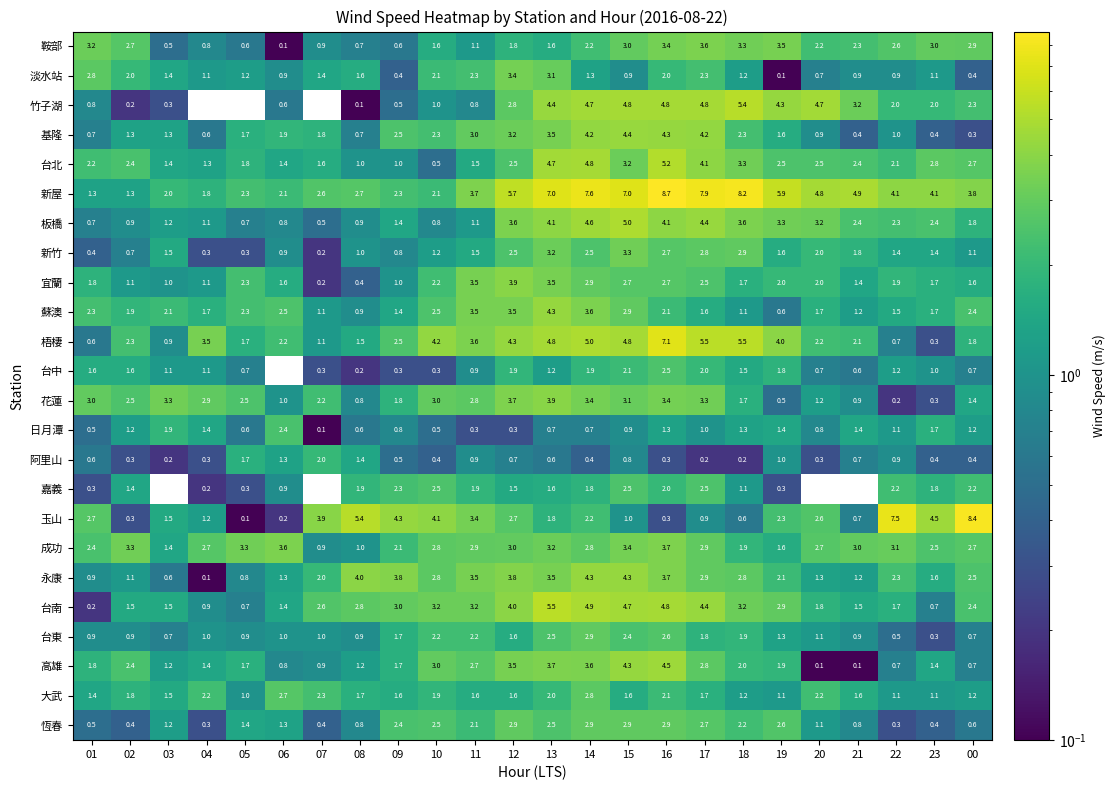

What is the total value across all series at 23?

38.6